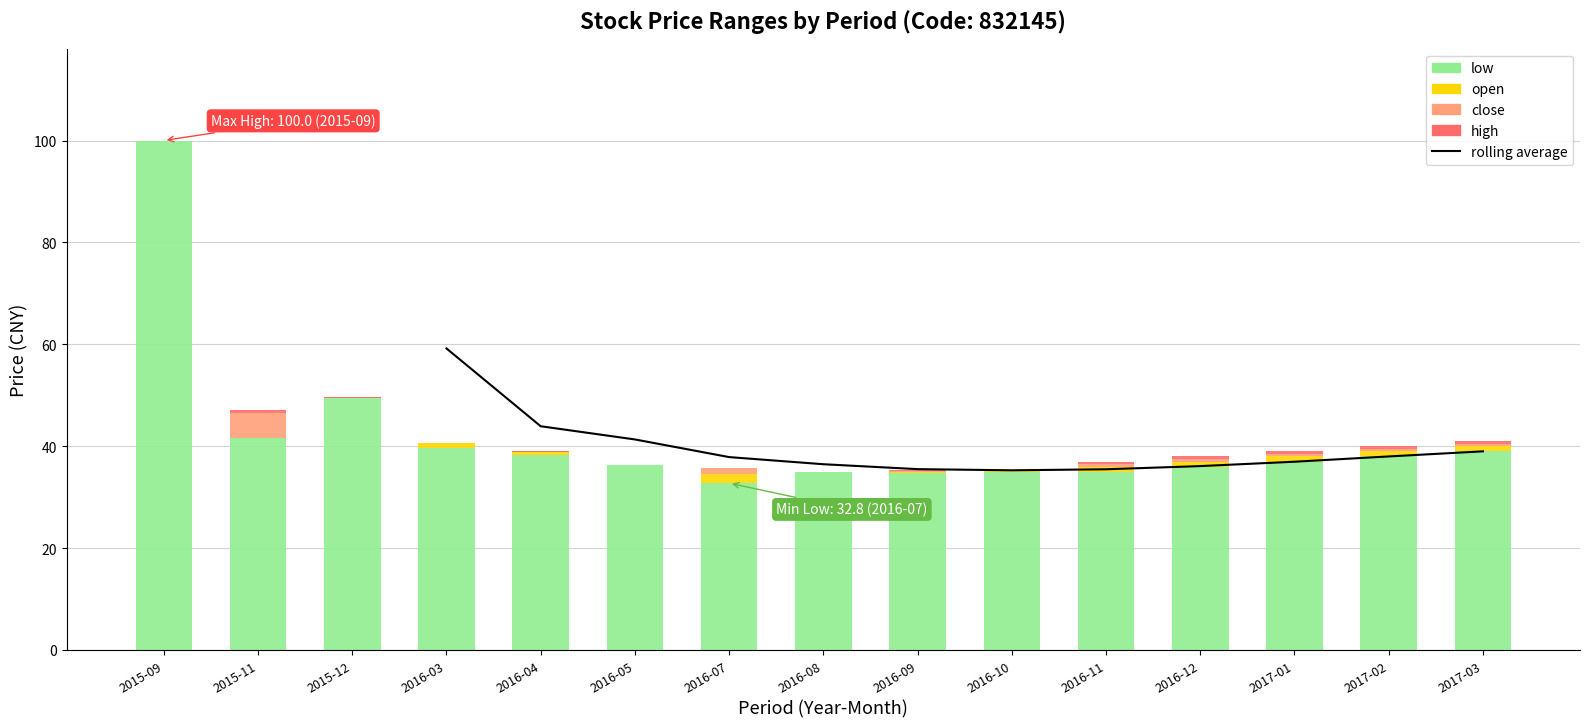

List the labels in order of close value, smallest first.

2016-08, 2016-09, 2016-10, 2016-07, 2016-05, 2016-11, 2016-12, 2017-01, 2016-04, 2017-02, 2017-03, 2016-03, 2015-11, 2015-12, 2015-09